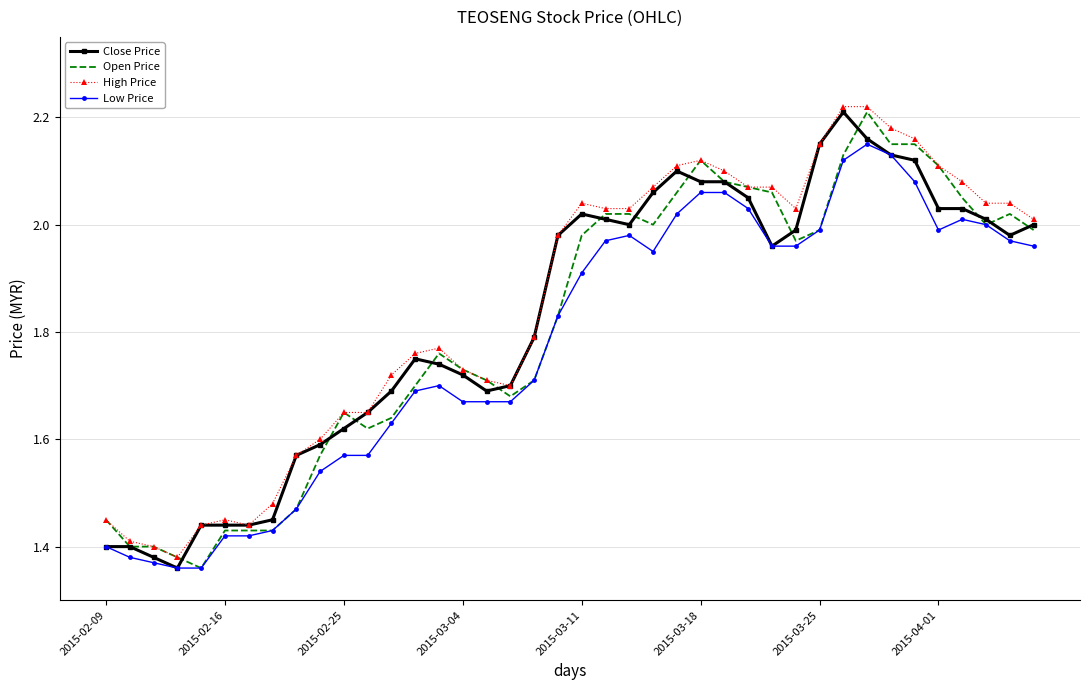

True or false: Low Price has a value of 0.7 at 2015-02-16.

False